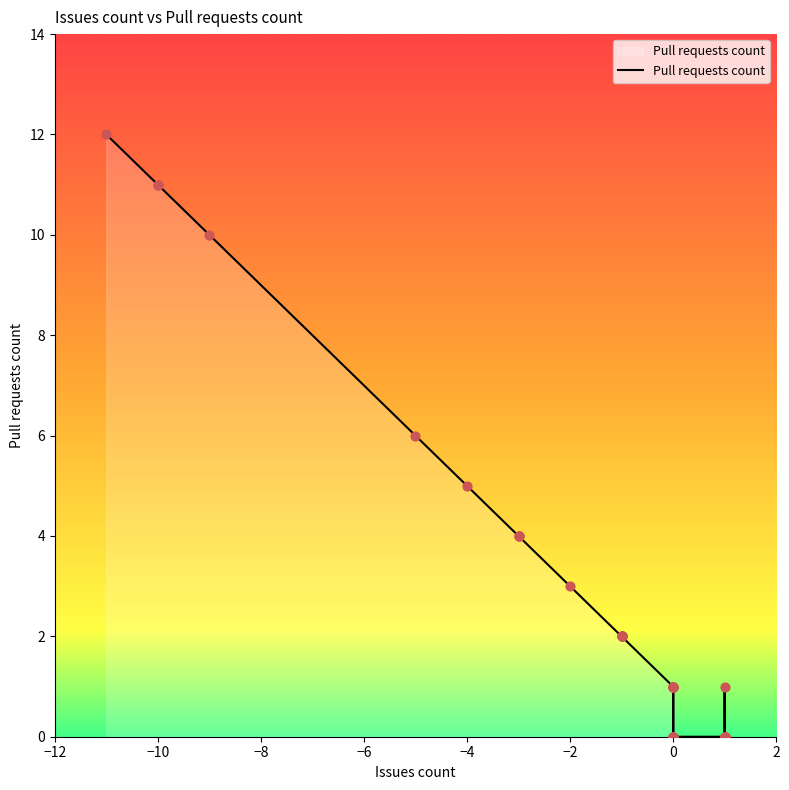

What is the change in value from -11 to 1?

-12